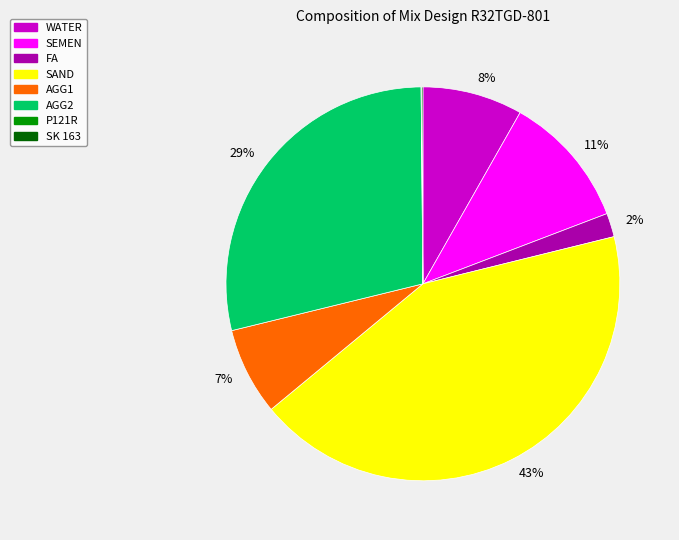

To the nearest percent, what is the average slice percentage?

12%